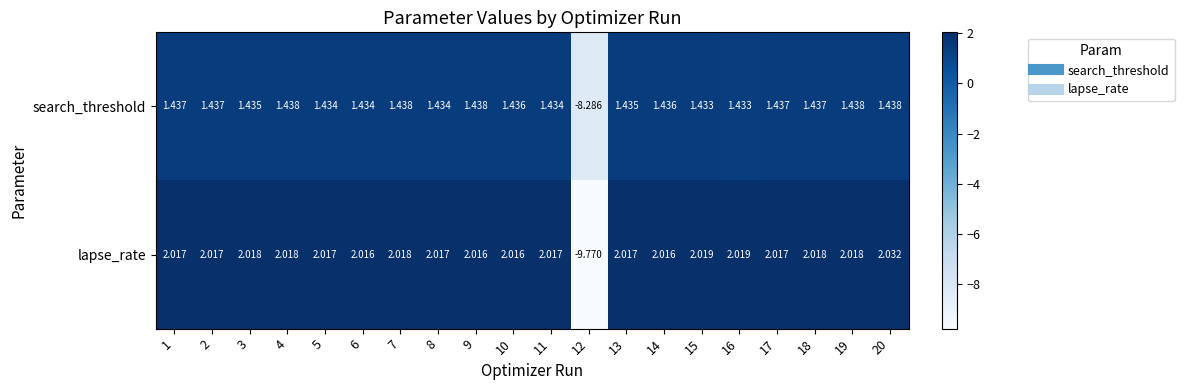

Which series has the largest total across all categories?

lapse_rate